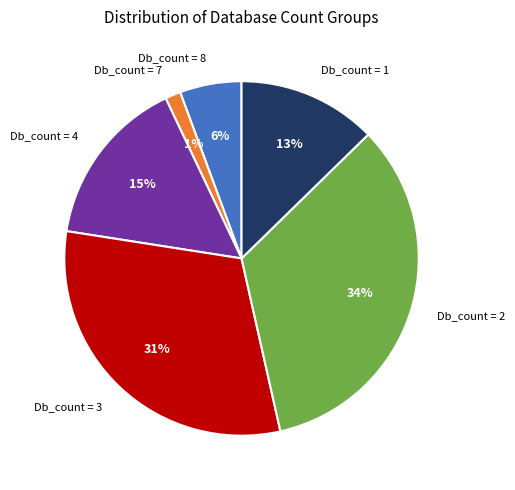

Does Db_count = 8 represent more than half of the total?

No